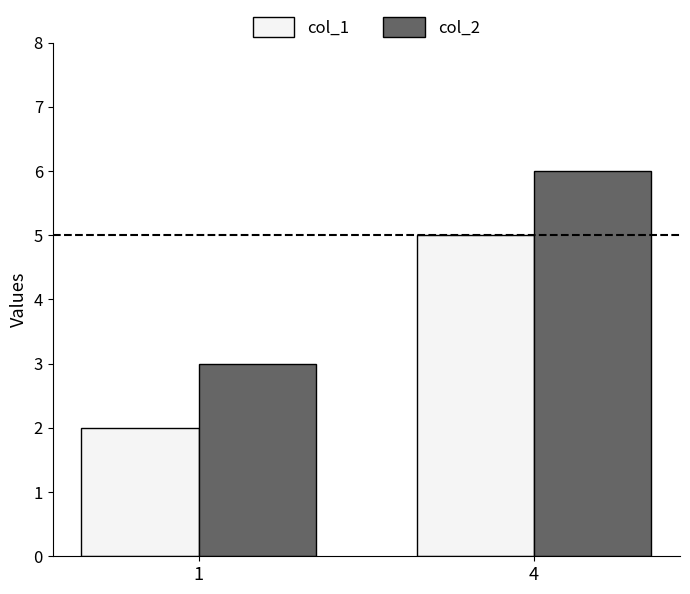

List the series in order of their peak value, lowest first.

col_1, col_2